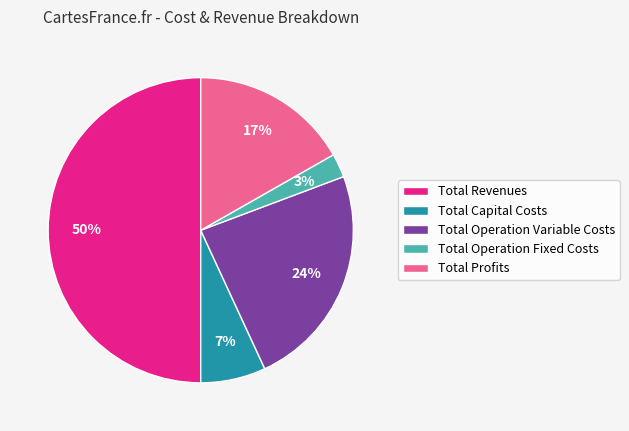

Is Total Capital Costs the majority of the pie?

No